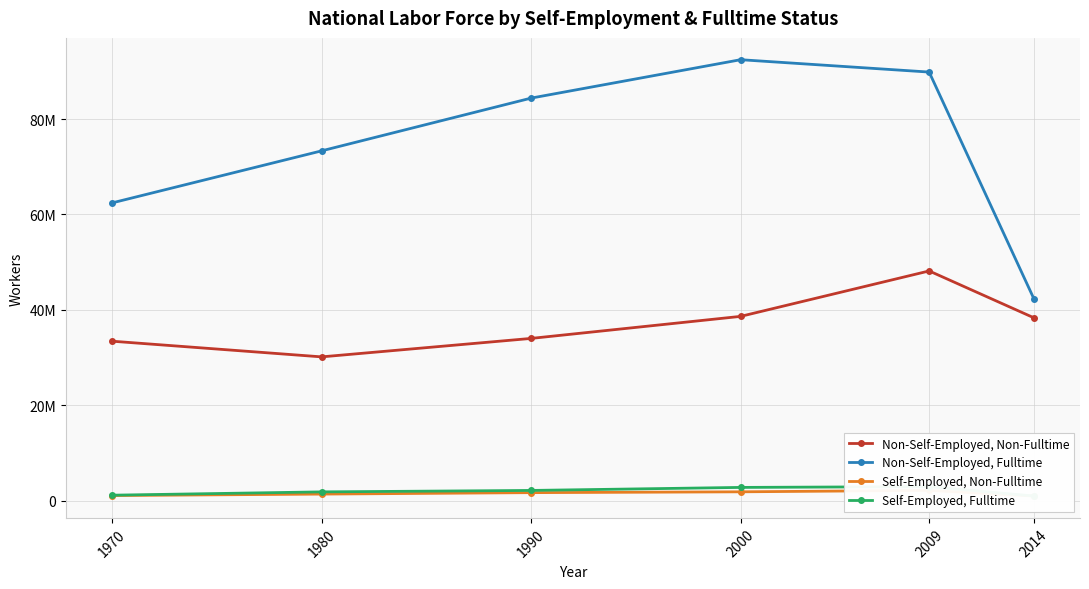

At how many categories does at least one series exceed 70954813?

4